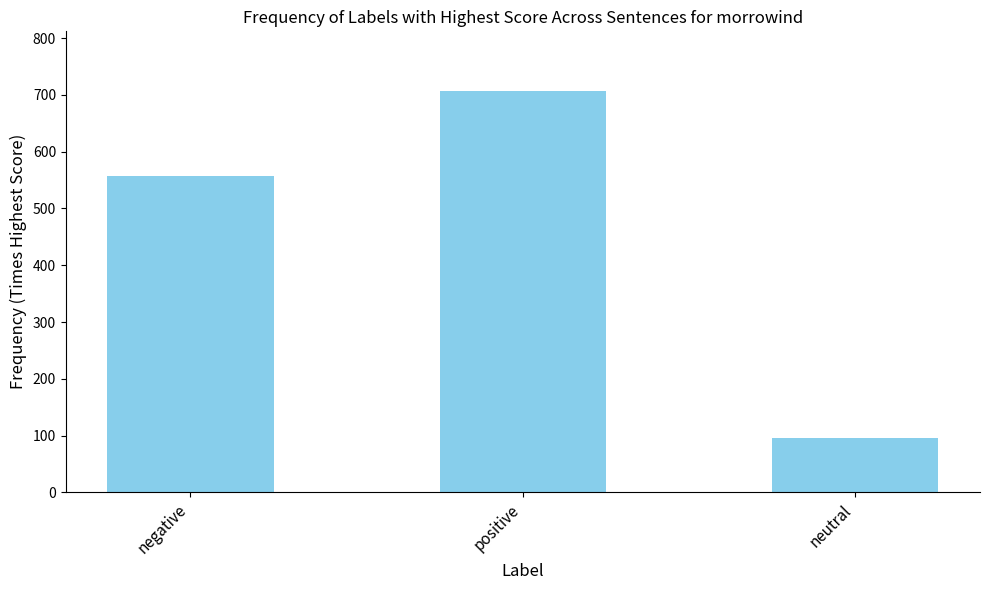

List the labels in order of value, largest first.

positive, negative, neutral